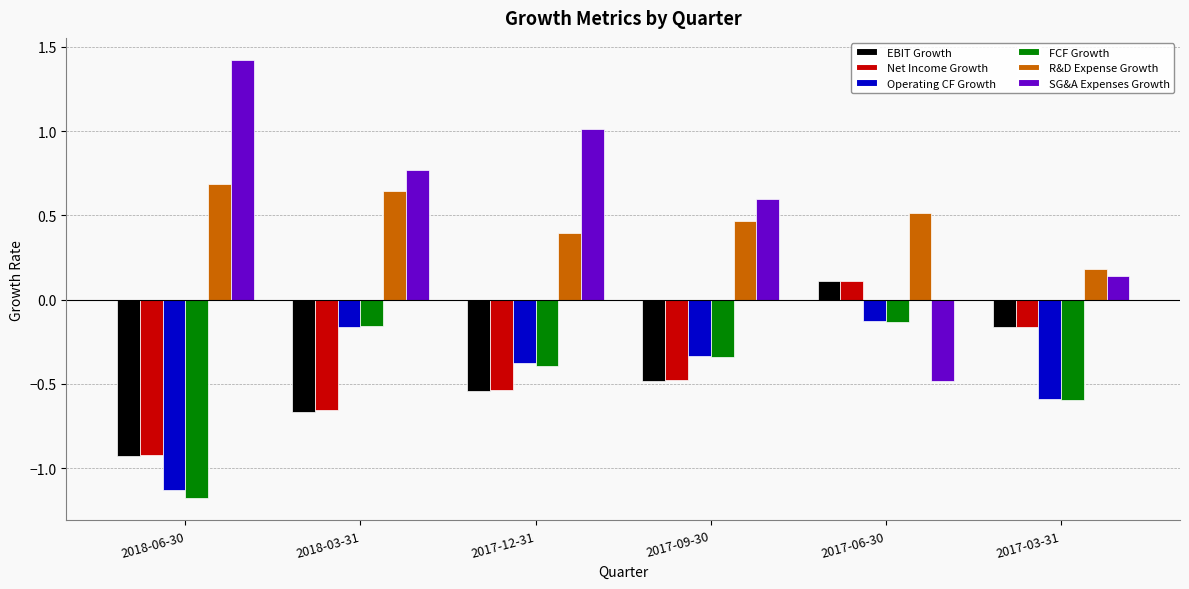

List the labels in order of Operating CF Growth value, largest first.

2017-06-30, 2018-03-31, 2017-09-30, 2017-12-31, 2017-03-31, 2018-06-30